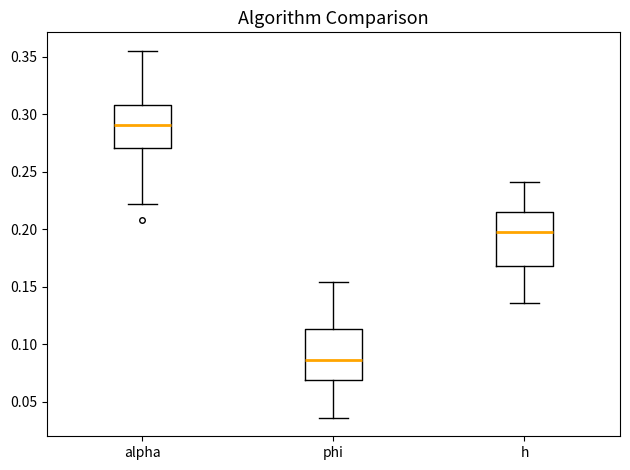

Which box has the lowest median line?

phi